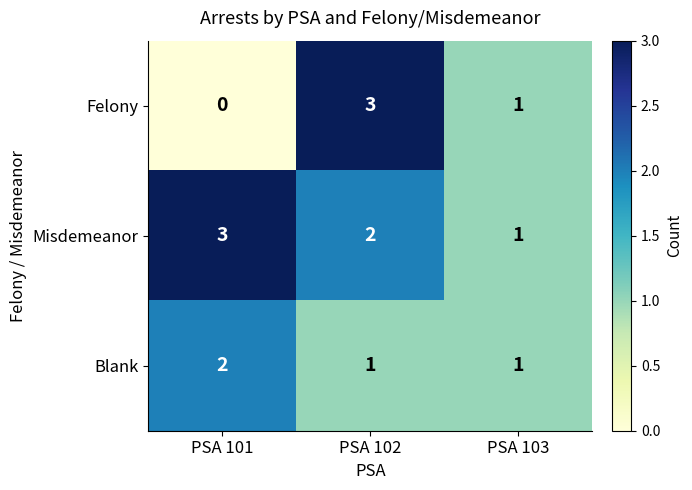

Which series has the widest spread of values?

Felony